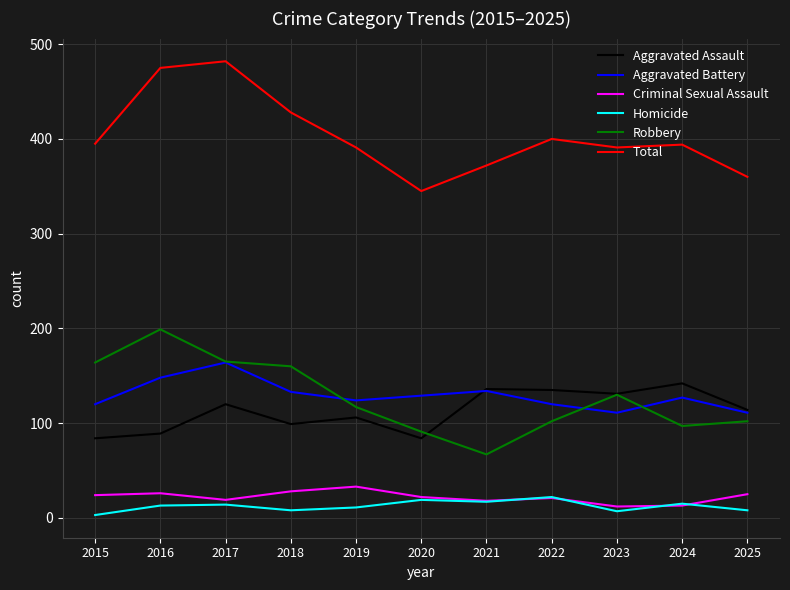

What is the difference between the maximum and minimum values in the Criminal Sexual Assault series?

21